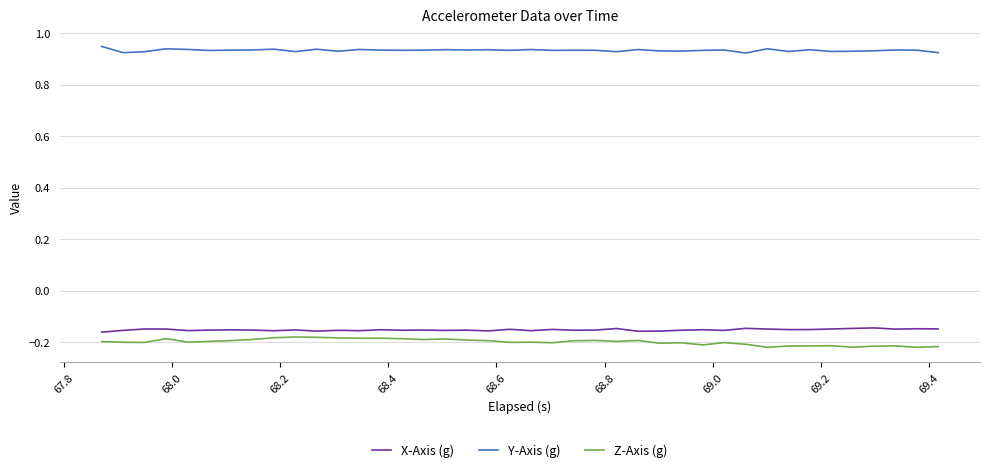

Which series has the largest total across all categories?

Y-Axis (g)